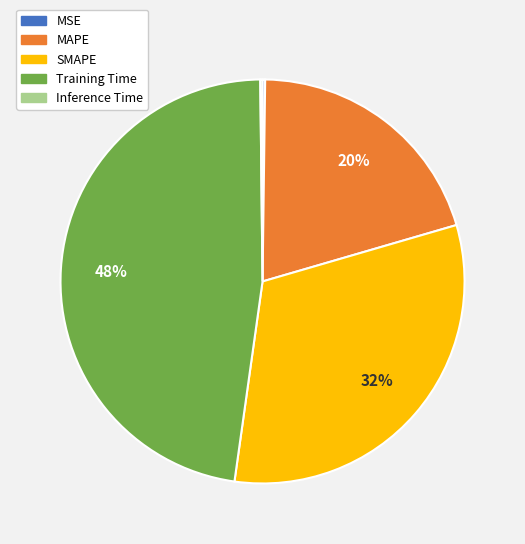

True or false: Training Time accounts for 62% of the total.

False